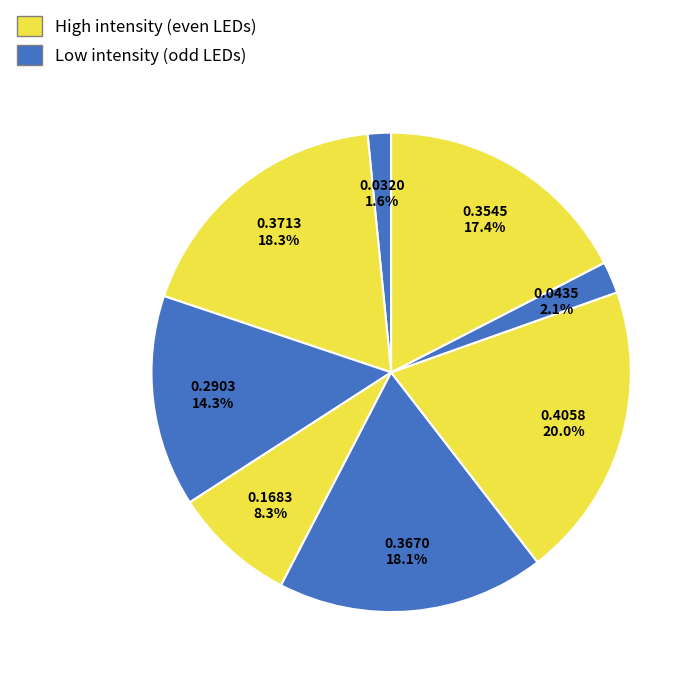

How many segments does this pie chart have?

8